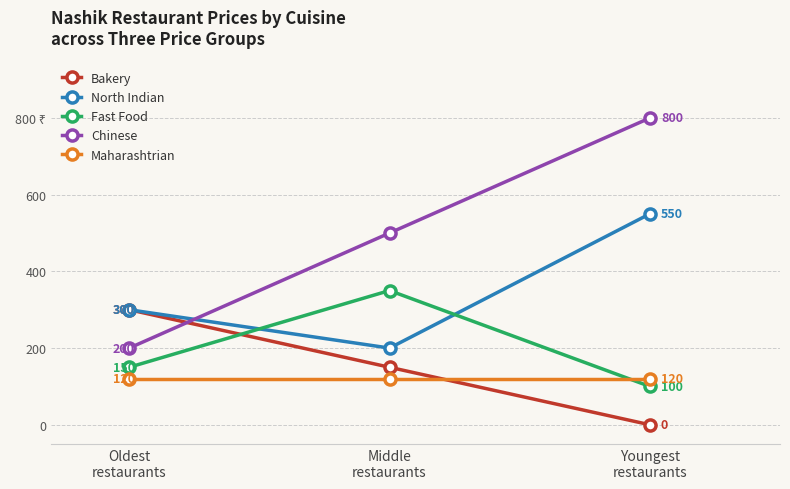

Which series changed the most between Oldest
restaurants and Youngest
restaurants?

Chinese